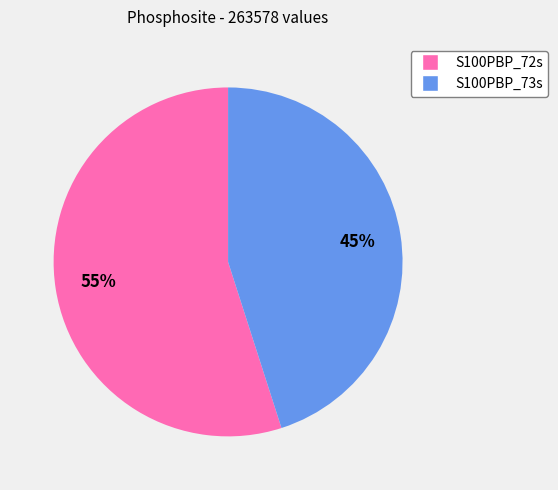

Which category has the smallest portion of the pie?

S100PBP_73s